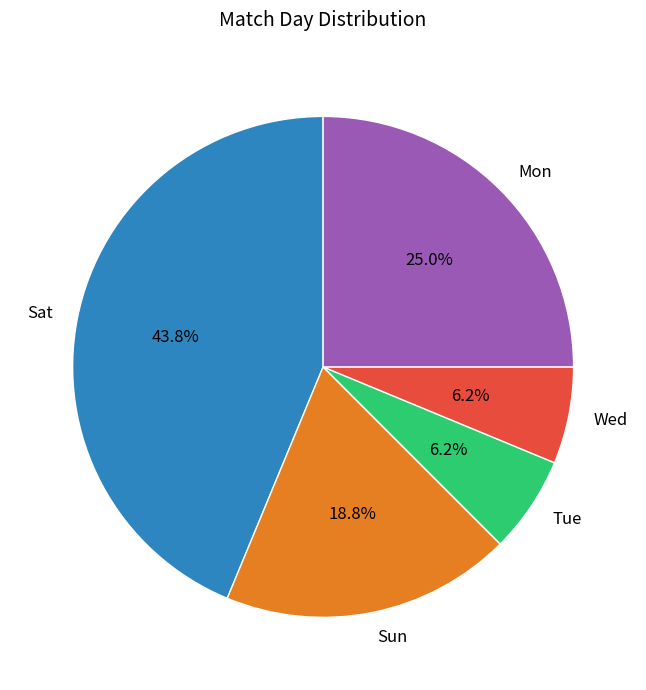

Which has a higher value, Sat or Sun?

Sat